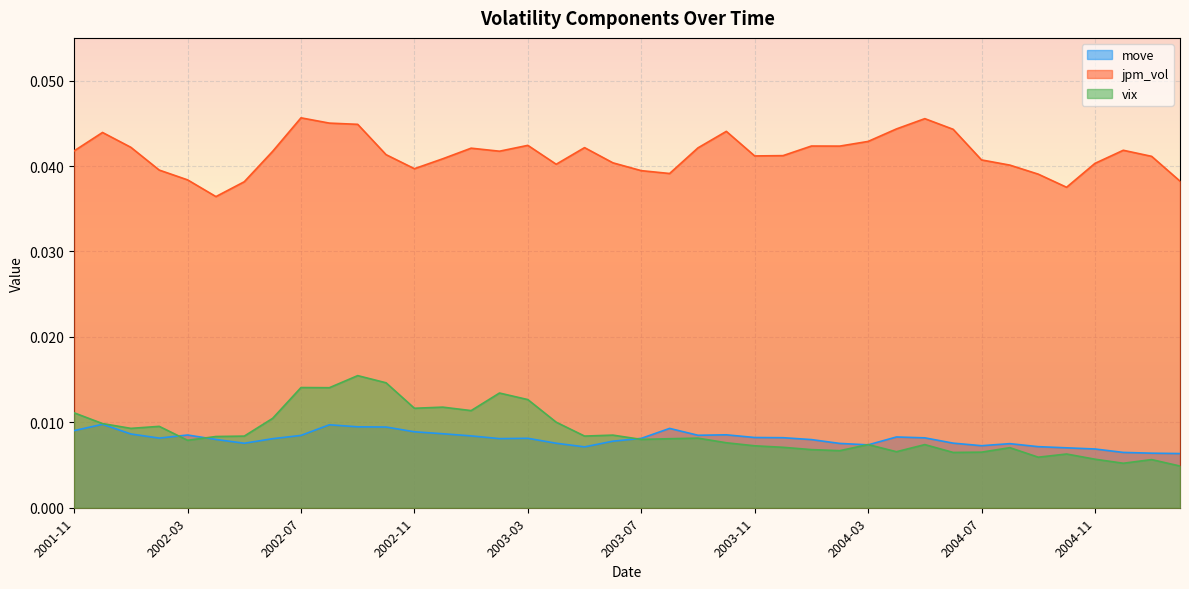

What is the sum of all vix values?

0.4